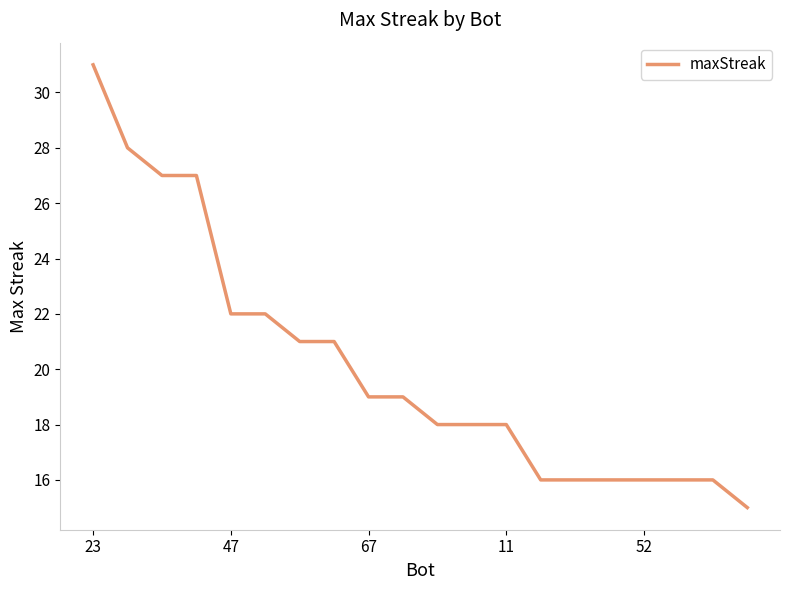

What is the maximum value shown in the chart?

31